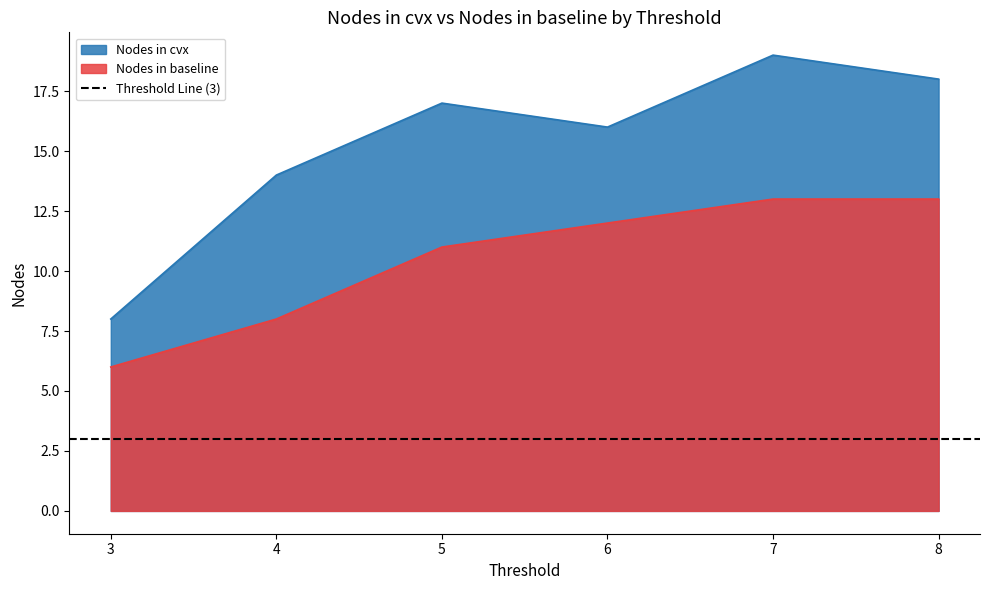

What is the spread (max minus min) of values at 4?

6